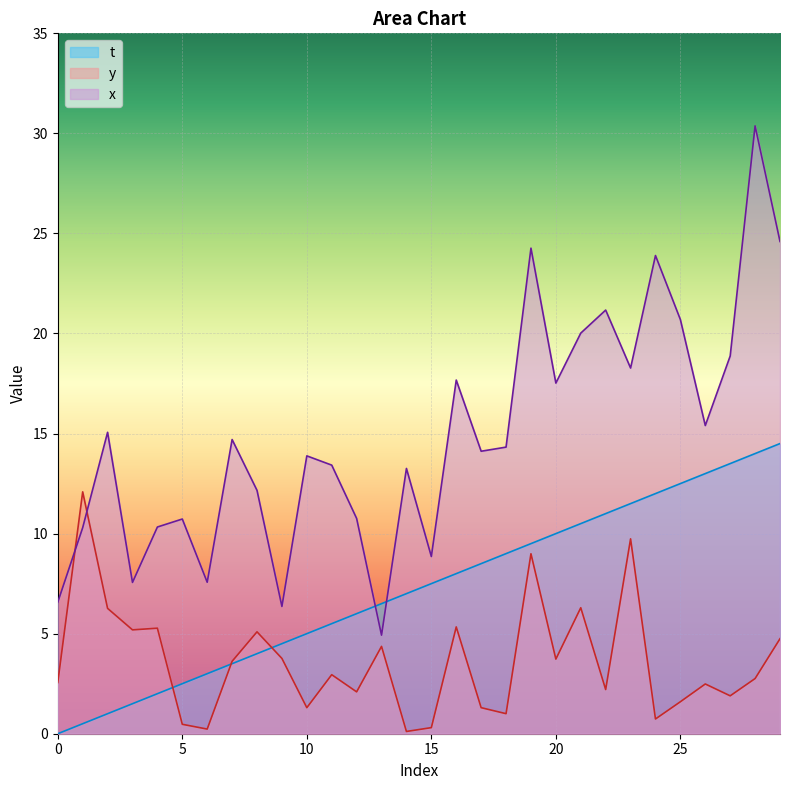

How many intersections are there between t and y?

3